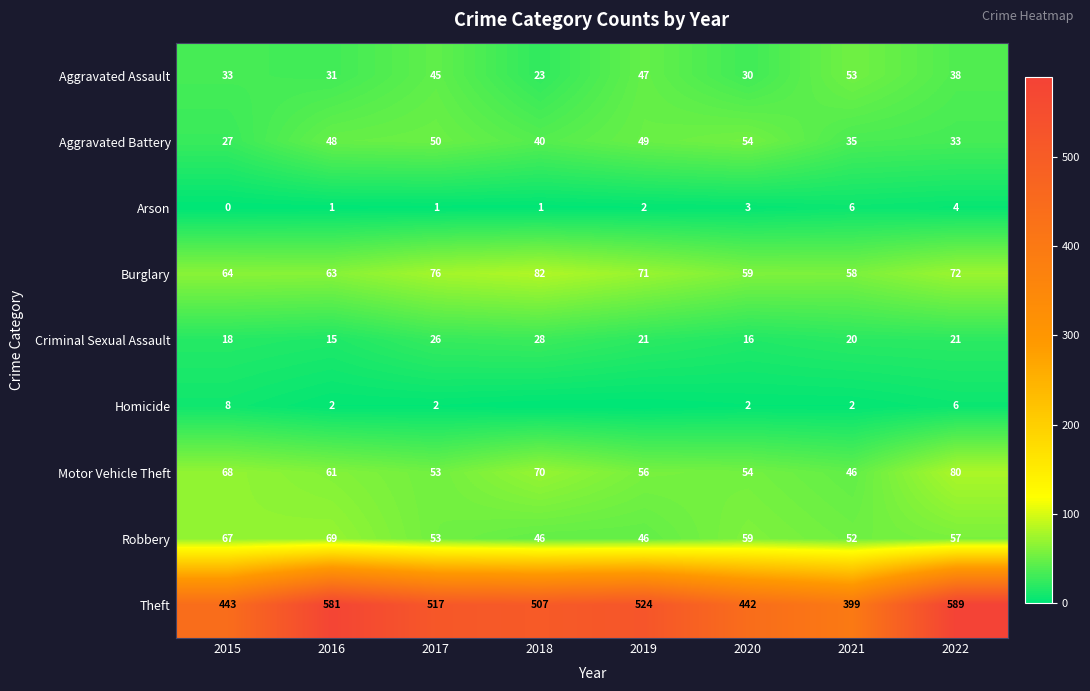

Is the value of Theft at 2020 greater than the value of Robbery at 2016?

Yes